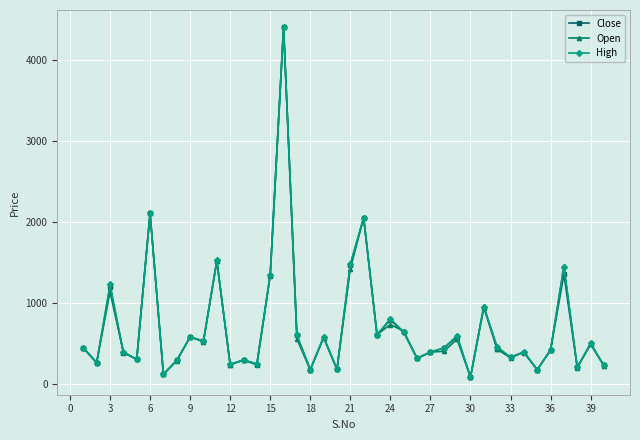

Is the value of High at 21 greater than the value of Close at 12?

Yes